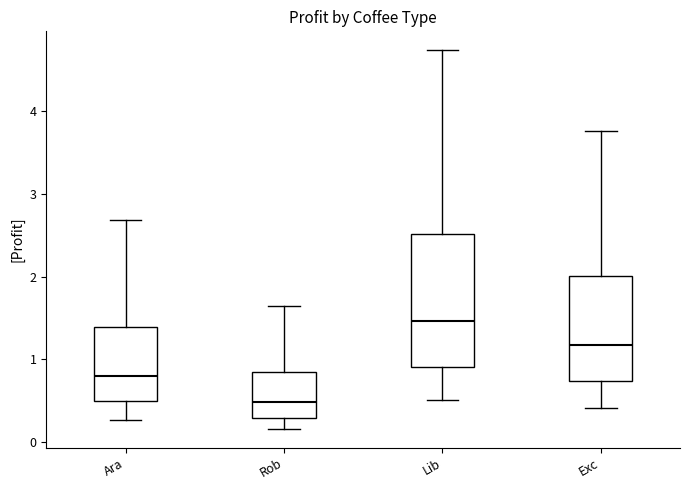

Which box's median line is the lowest?

Rob